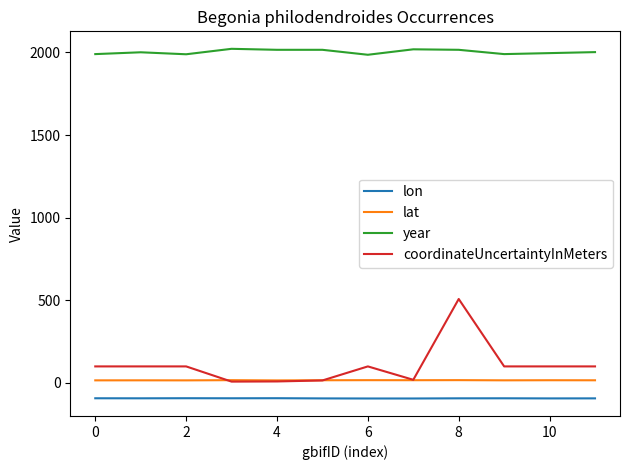

Rank the series by their maximum value, from lowest to highest.

lon, lat, coordinateUncertaintyInMeters, year